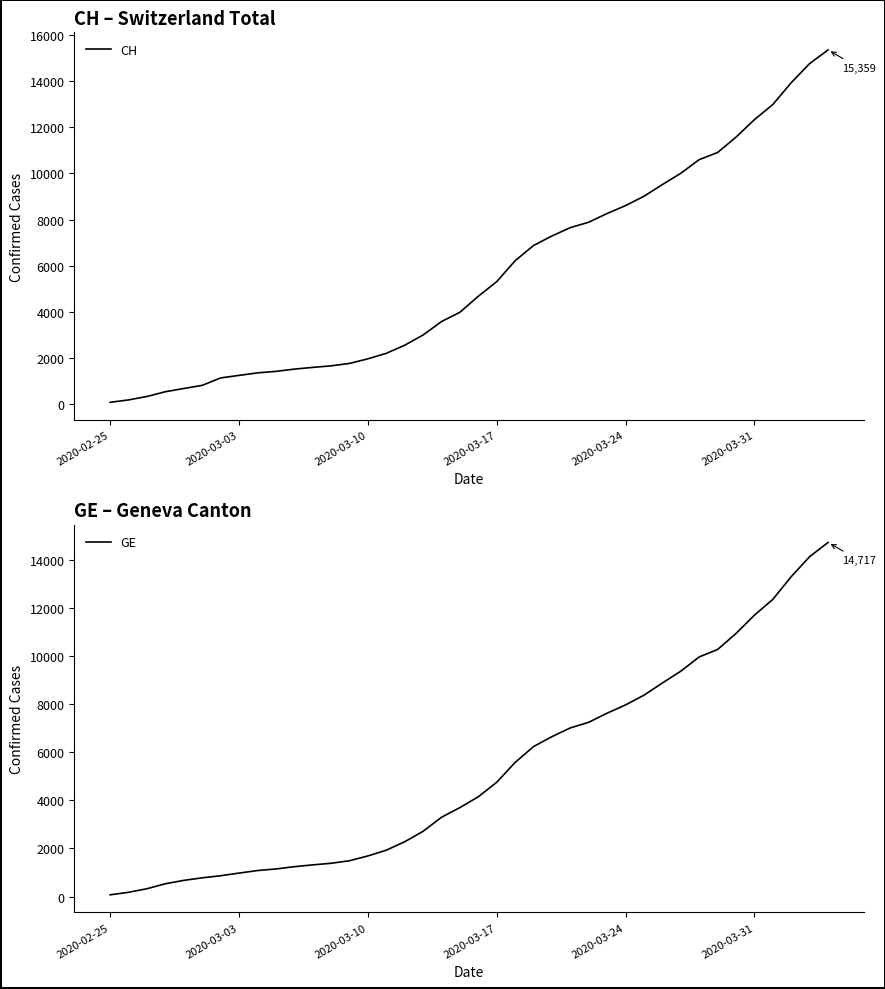

Reading right to left, transcribe all the data shown in this chart.

CH: 15359	14768	13939	12992	12336	11576	10910	10601	10008	9518	9012	8607	8264	7886	7651	7289	6875	6215	5307	4674	3979	3576	2993	2548	2197	1959	1759	1654	1587	1512	1414	1349	1240	1130	808	672	532	325	177	72
GE: 14717	14126	13297	12350	11694	10934	10268	9959	9366	8876	8370	7965	7622	7244	7009	6647	6233	5573	4750	4147	3698	3295	2712	2277	1926	1688	1488	1383	1316	1241	1146	1081	974	865	778	672	532	325	177	72